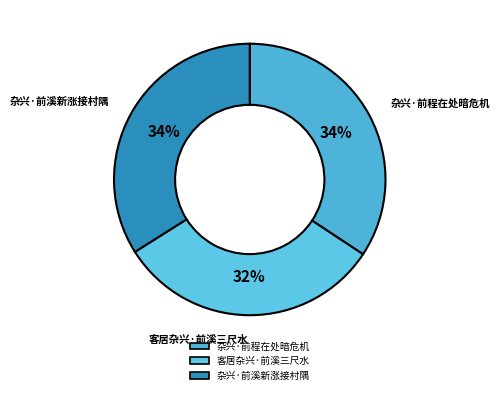

To the nearest percent, what portion does 杂兴·前溪新涨接村隅 represent?

34%